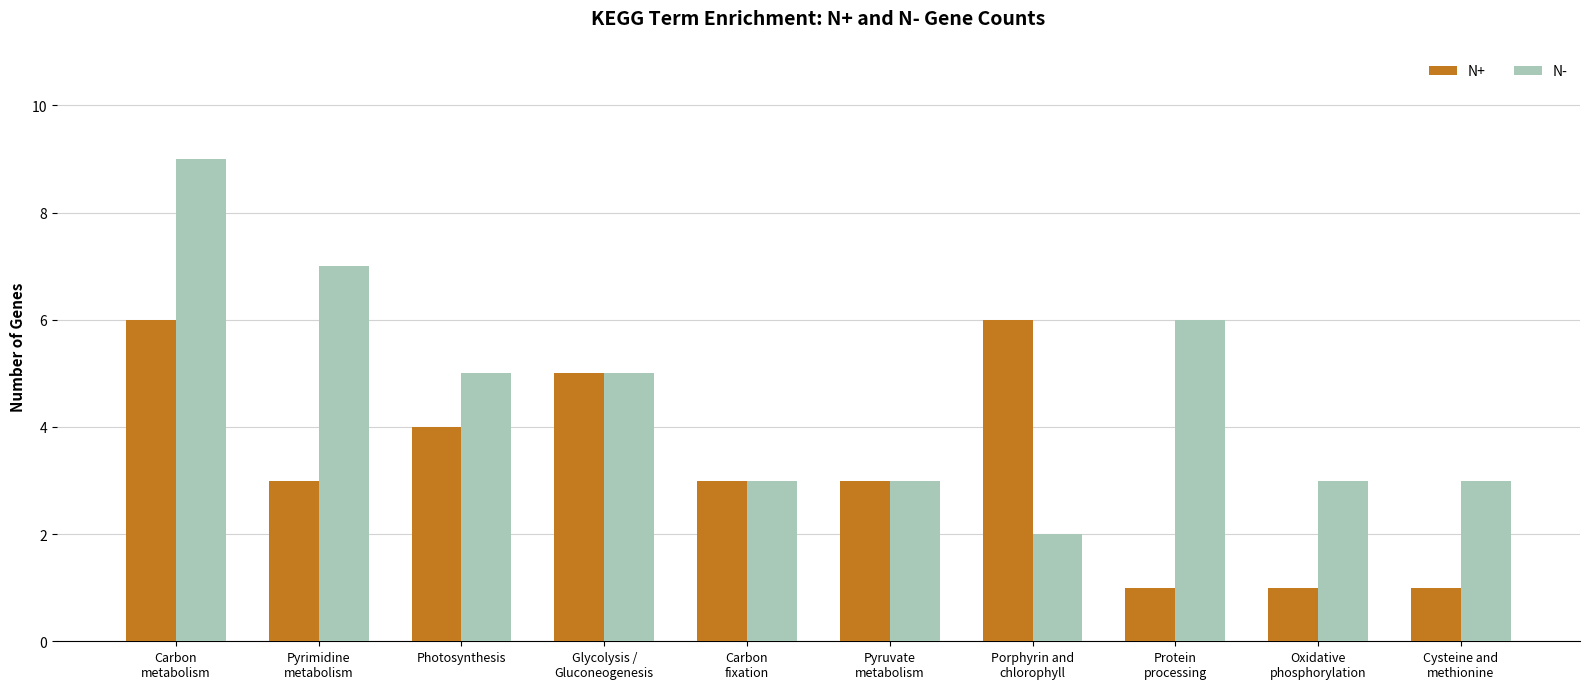

Reading left to right, extract all data points from this chart.

N+: Carbon
metabolism=6	Pyrimidine
metabolism=3	Photosynthesis=4	Glycolysis /
Gluconeogenesis=5	Carbon
fixation=3	Pyruvate
metabolism=3	Porphyrin and
chlorophyll=6	Protein
processing=1	Oxidative
phosphorylation=1	Cysteine and
methionine=1
N-: Carbon
metabolism=9	Pyrimidine
metabolism=7	Photosynthesis=5	Glycolysis /
Gluconeogenesis=5	Carbon
fixation=3	Pyruvate
metabolism=3	Porphyrin and
chlorophyll=2	Protein
processing=6	Oxidative
phosphorylation=3	Cysteine and
methionine=3